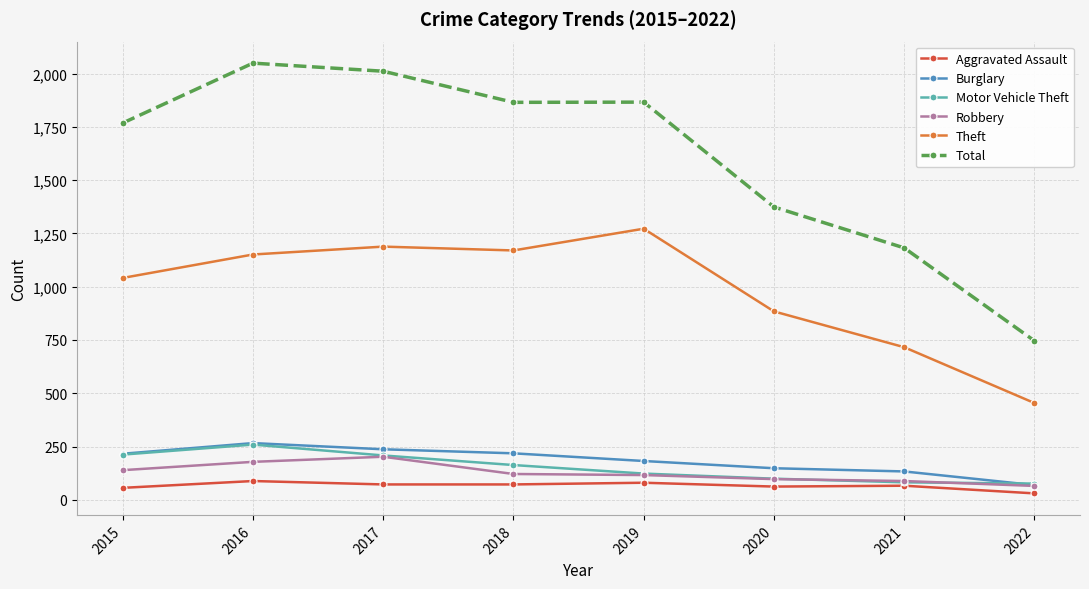

Is it true that Motor Vehicle Theft equals 259 at 2016?

True